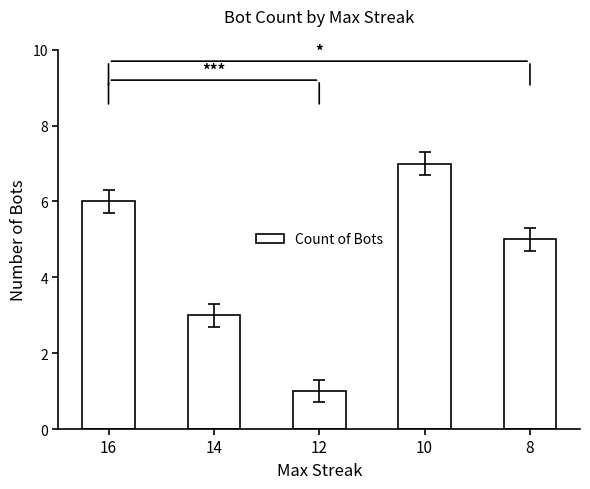

Rank the categories by value from highest to lowest.

10, 16, 8, 14, 12